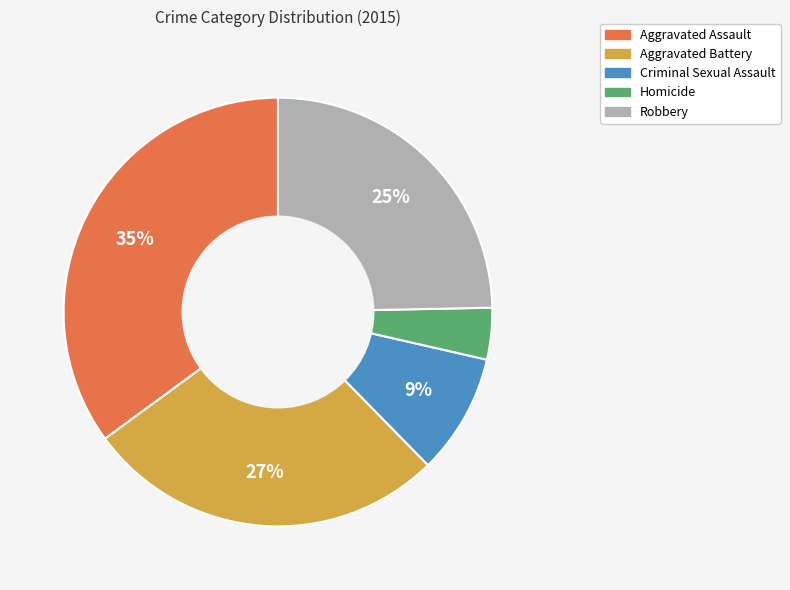

What is the ratio of the value at Criminal Sexual Assault to the value at Robbery?

0.4